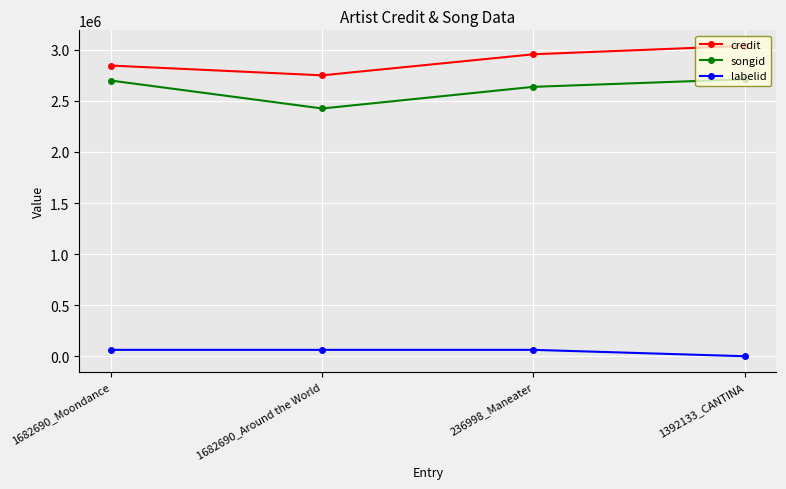

What is the lowest value of the credit series?

2750246